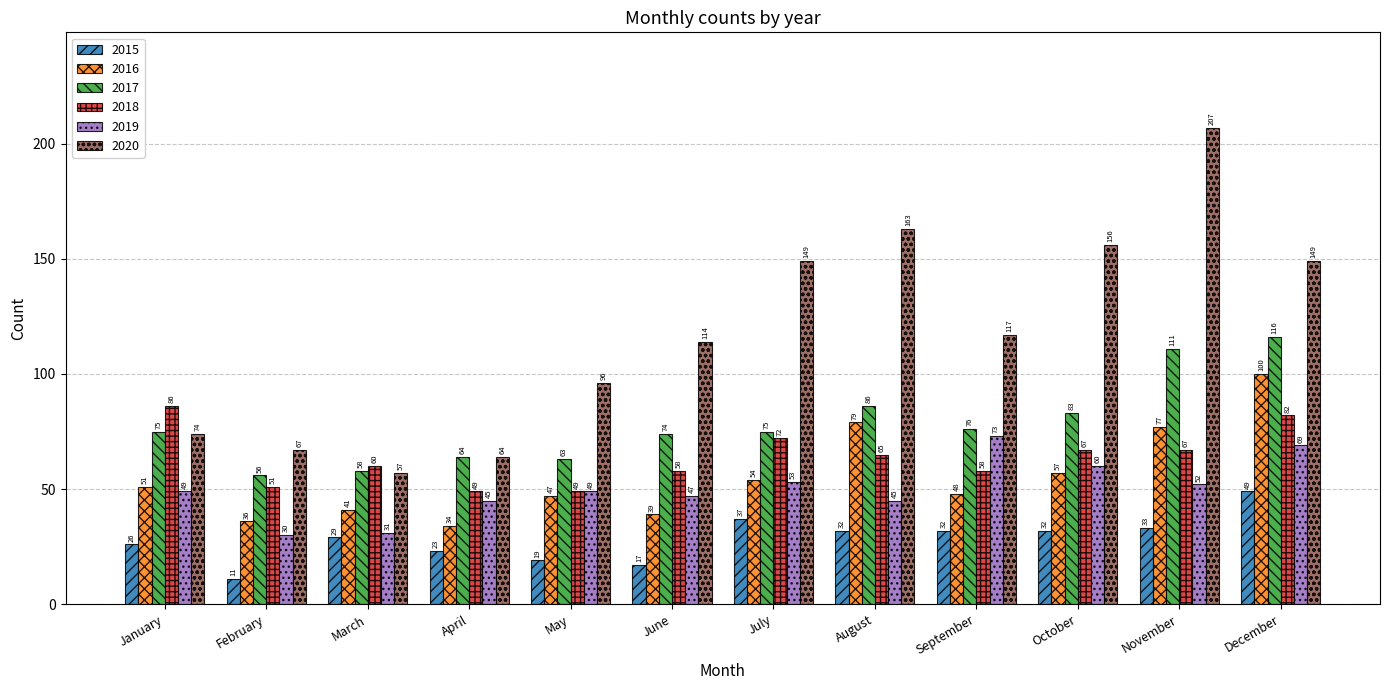

How many bars are there in each group?

6